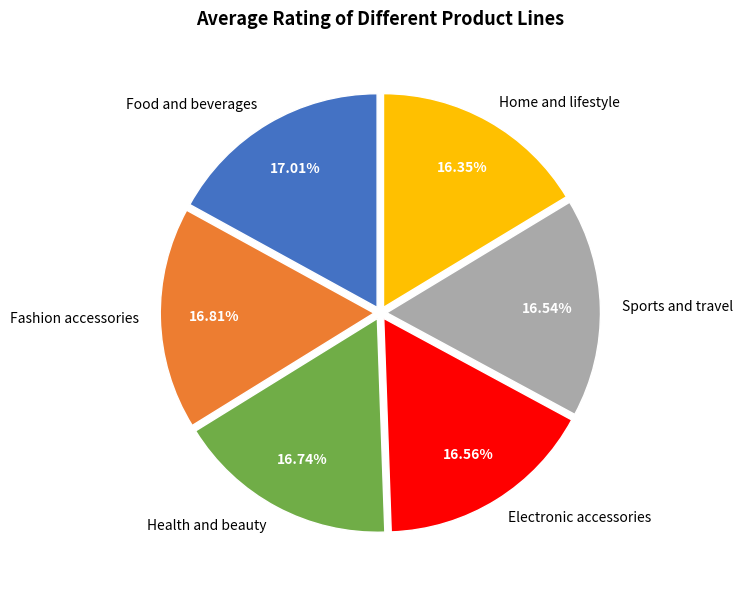

What percentage is the Fashion accessories slice, to the nearest percent?

17%